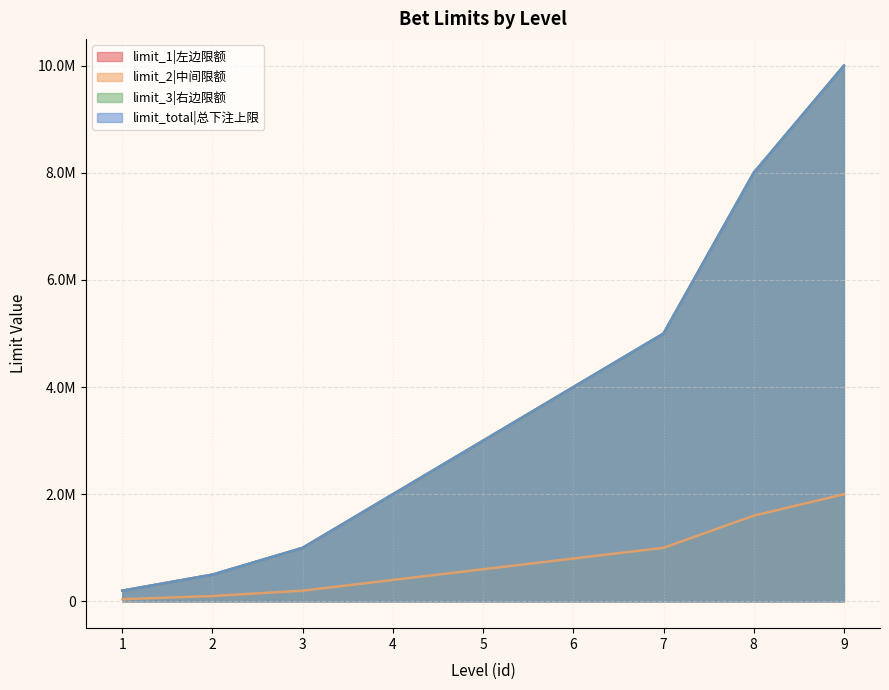

What is the average value of the limit_total|总下注上限 series?

3744444